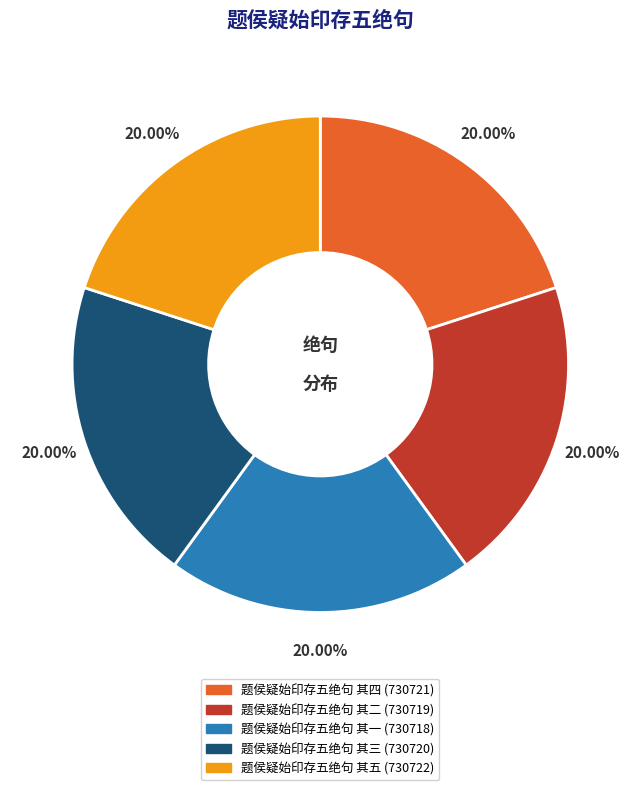

Does any single category account for the majority?

No